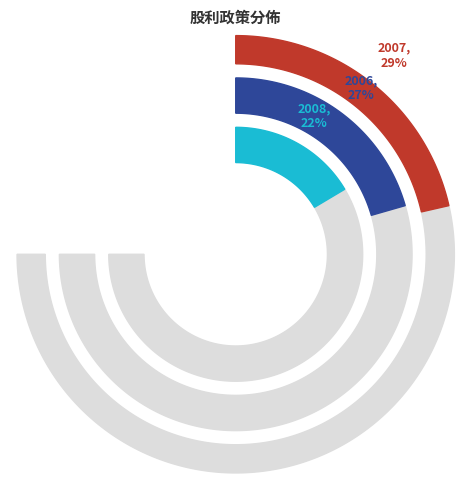

True or false: 2025 accounts for 16% of the total.

False